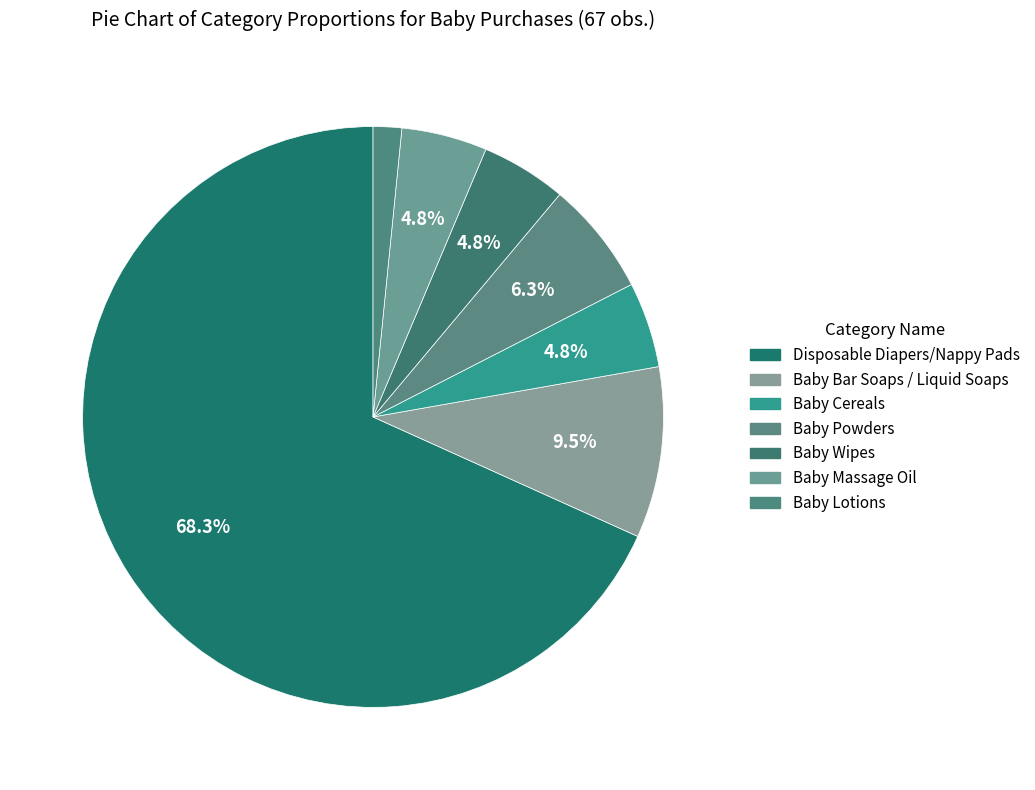

Does any single category account for the majority?

Yes